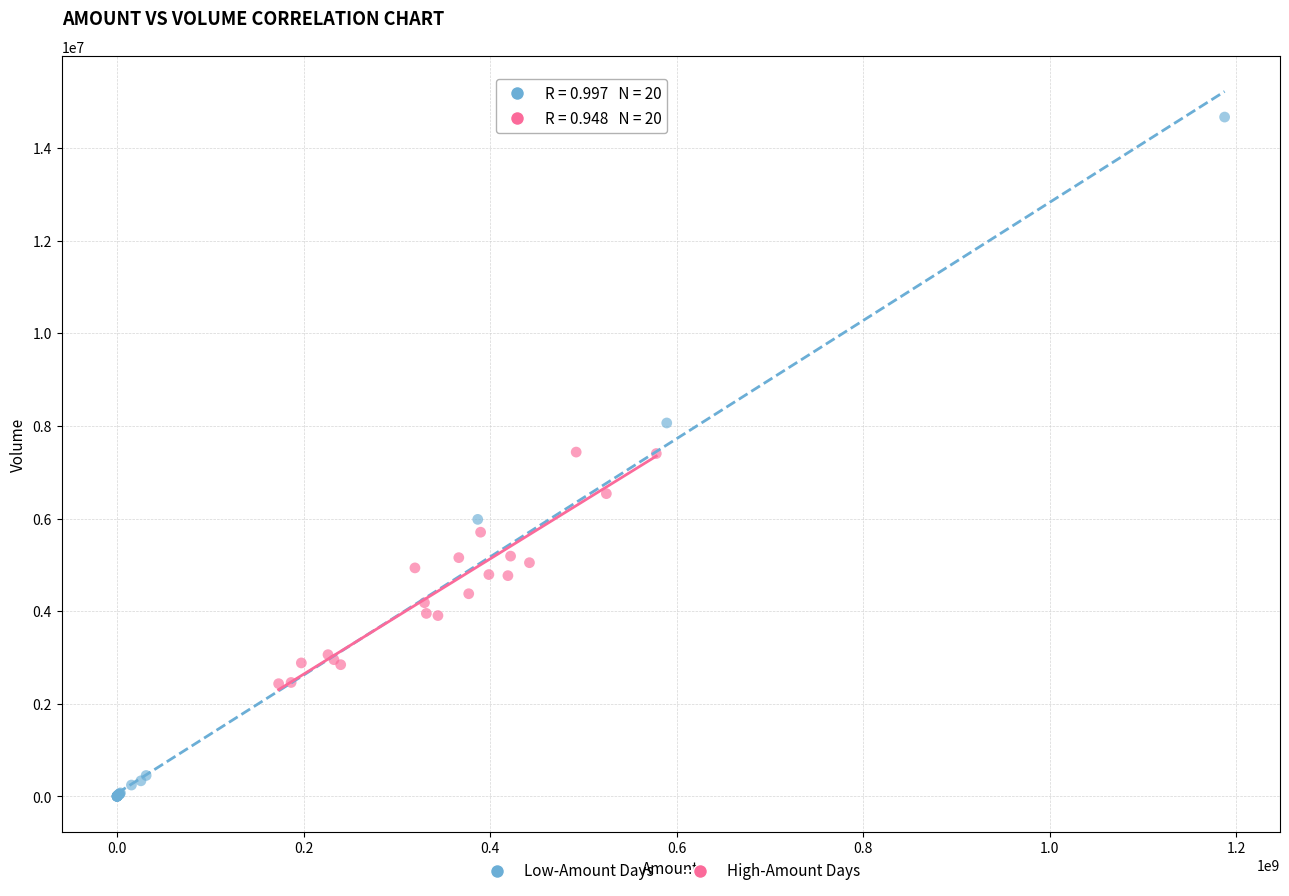

Which series reaches the maximum Y coordinate?

Low-Amount Days